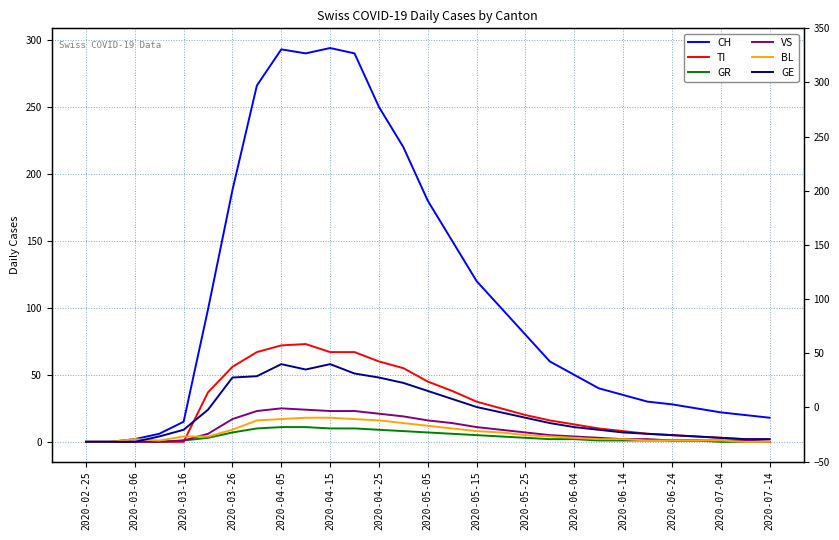

True or false: CH and GE cross at least once.

False